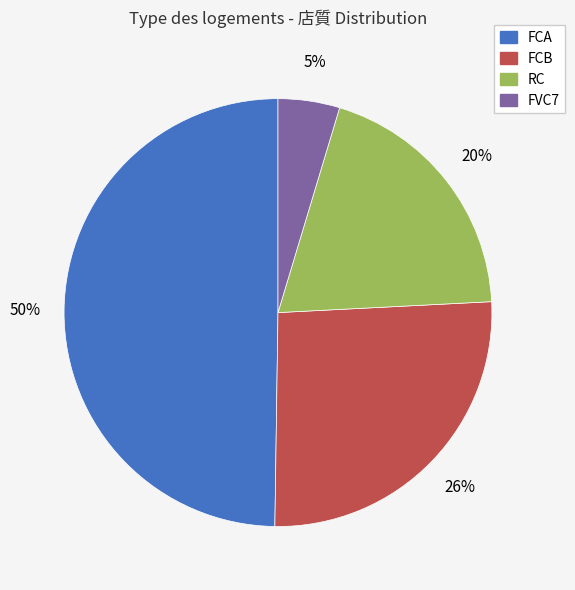

Approximately how many times larger is the value at FCA compared to FCB?

1.9